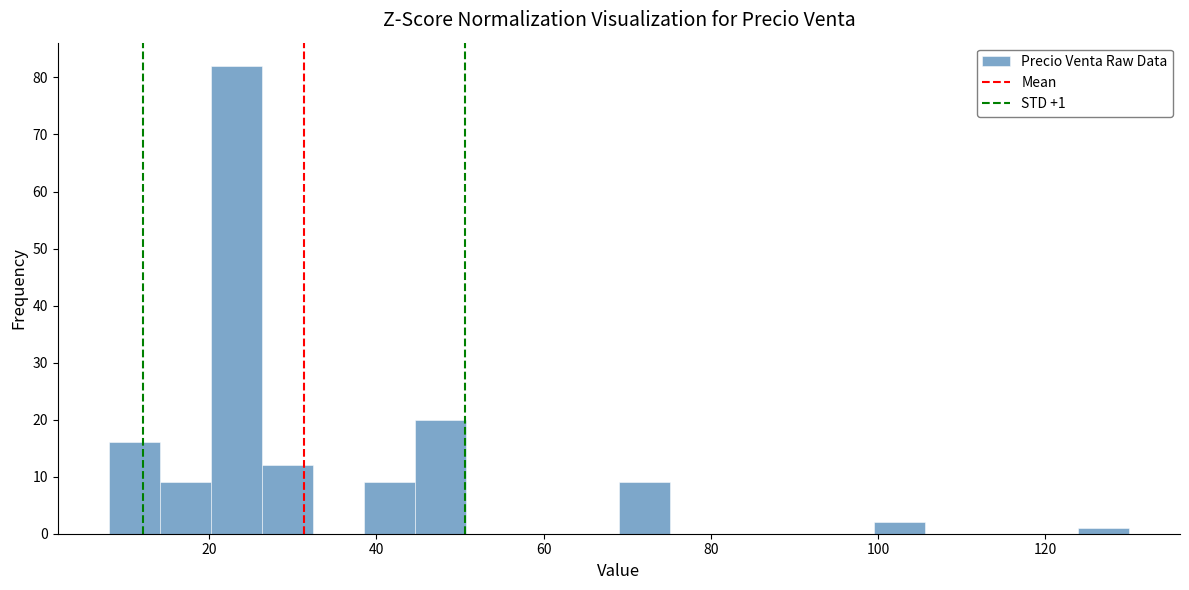

Read against the x-axis, roughly where is the centre of the tallest bar?

24